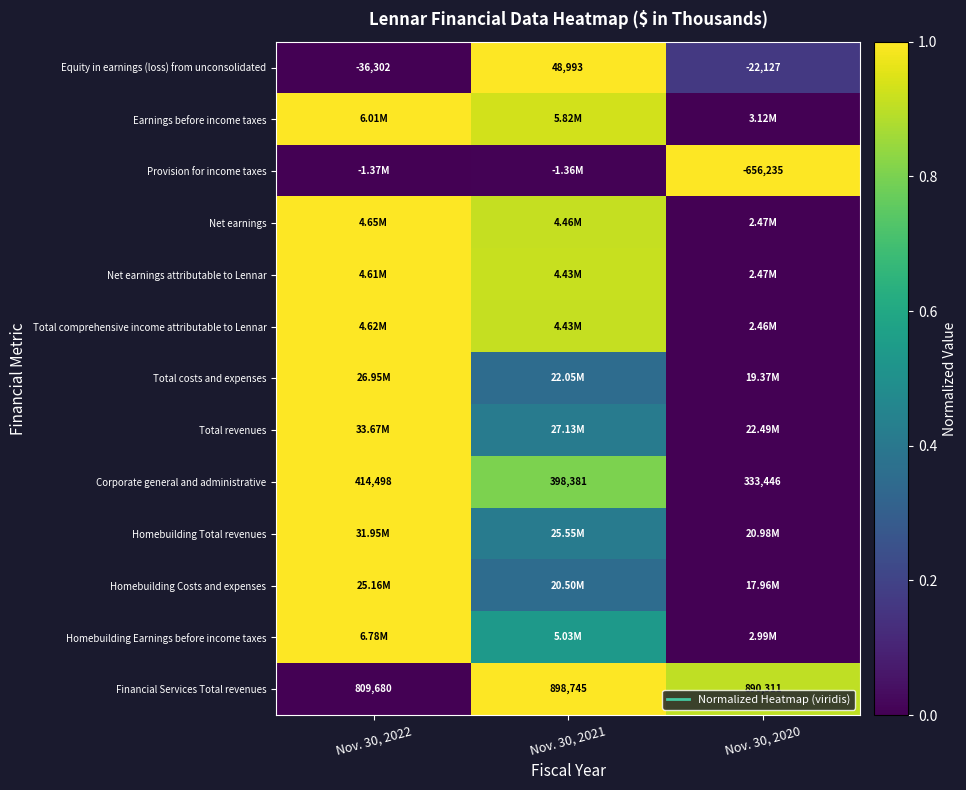

List the labels in order of Homebuilding Earnings before income taxes value, smallest first.

Nov. 30, 2020, Nov. 30, 2021, Nov. 30, 2022